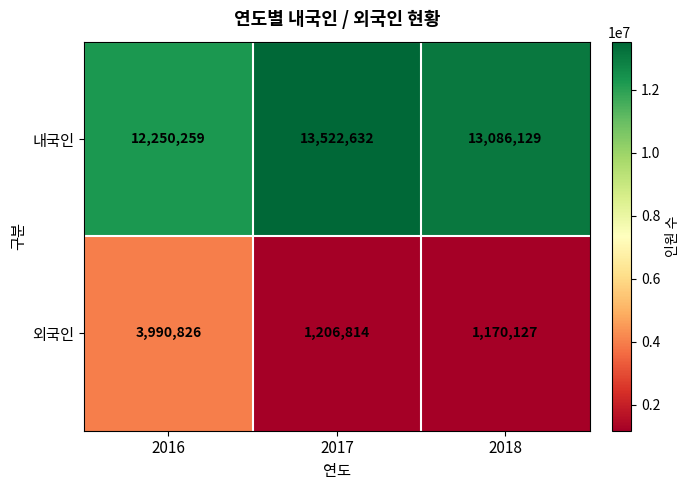

Reading right to left, what are all the values shown in this chart?

내국인: 2018=13086129	2017=13522632	2016=12250259
외국인: 2018=1170127	2017=1206814	2016=3990826